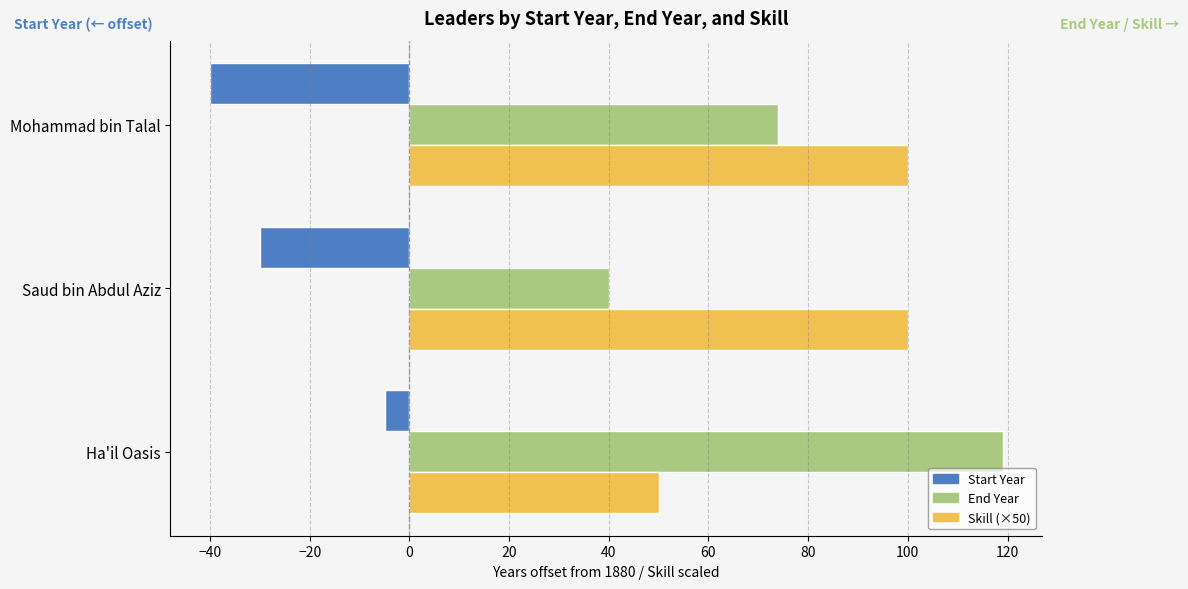

At how many categories does at least one series exceed 34?

3